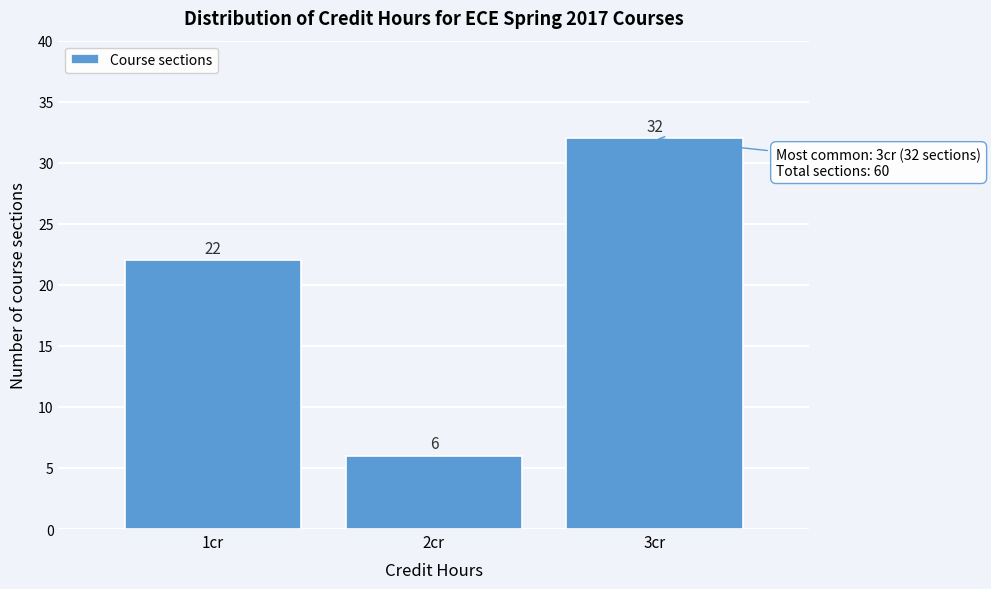

Reading left to right, transcribe all the data shown in this chart.

1cr=22	2cr=6	3cr=32